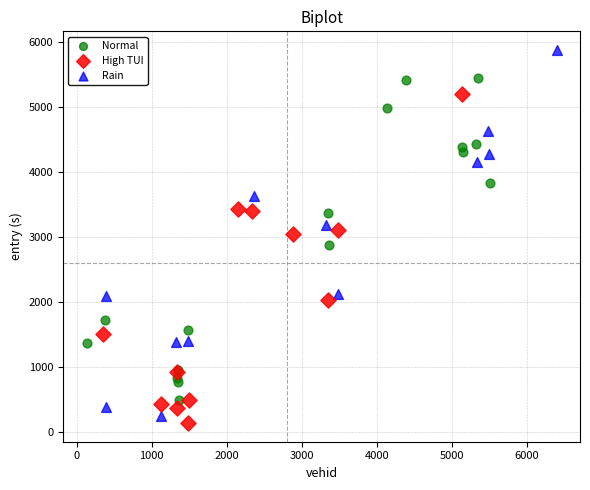

Which series contains the highest Y value?

Rain